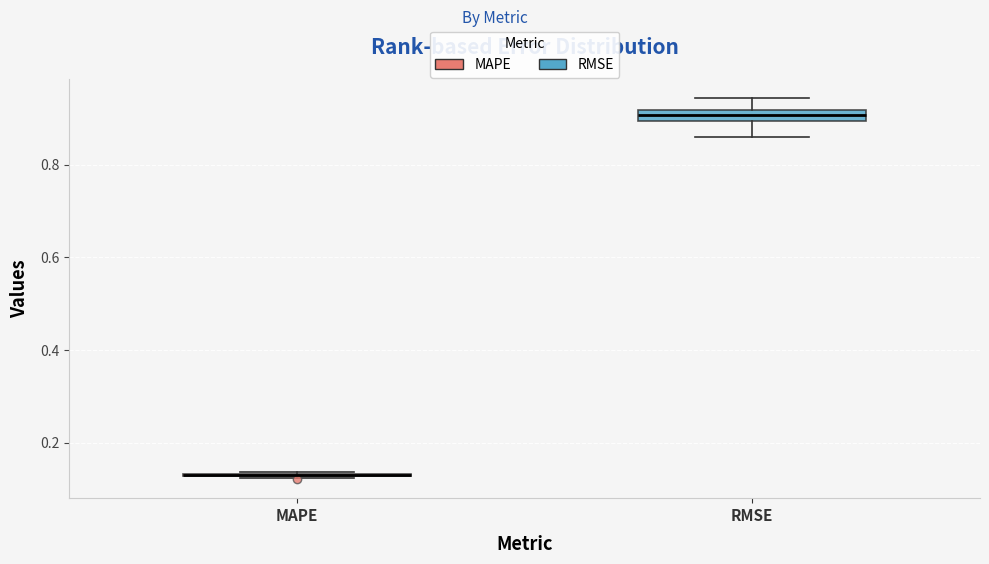

Where does the upper whisker of the box for RMSE end on the y-axis? The values are not printed on the chart, so give them approximately, as read against the axis.

0.94